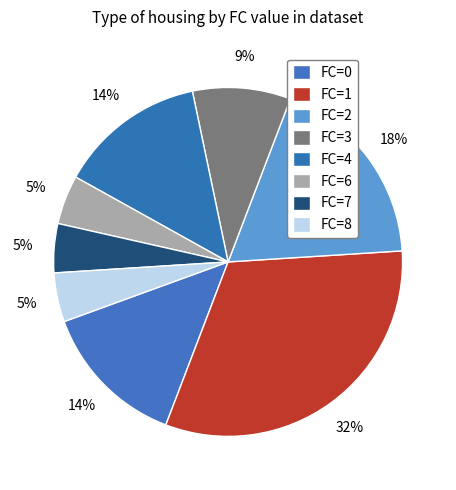

Does FC=4 account for over 50% of the chart?

No